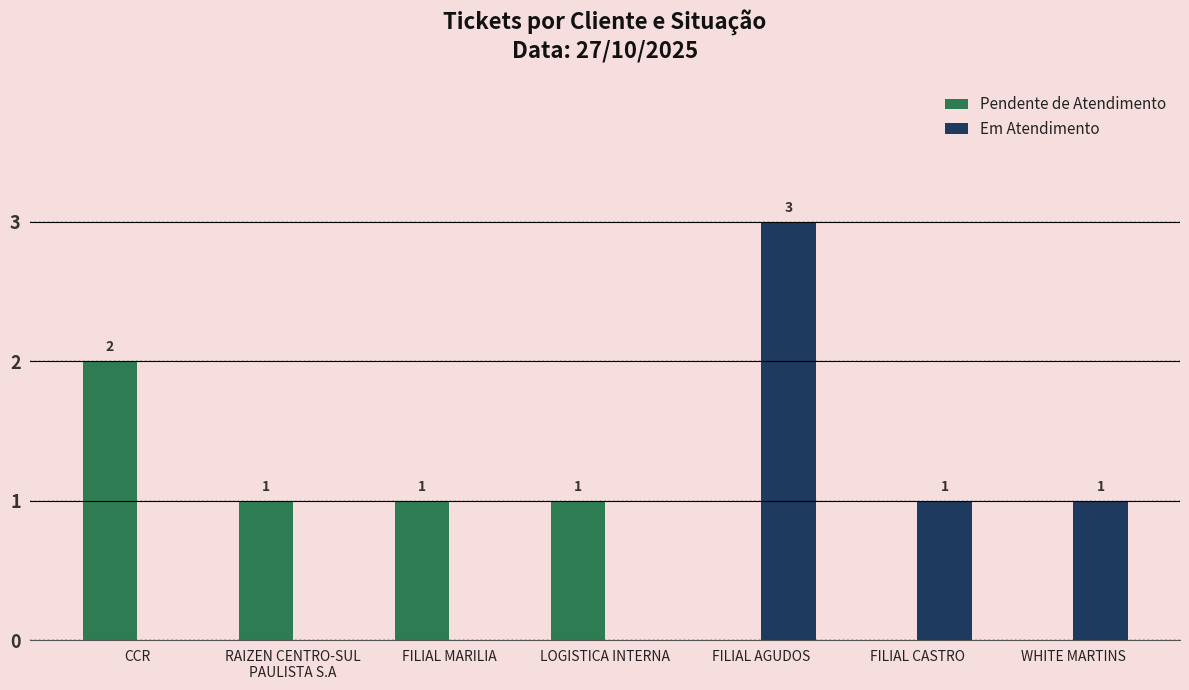

What is the sum of all Pendente de Atendimento values?

5